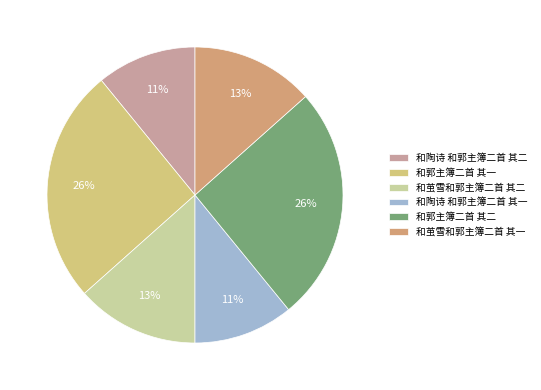

How many segments does this pie chart have?

6